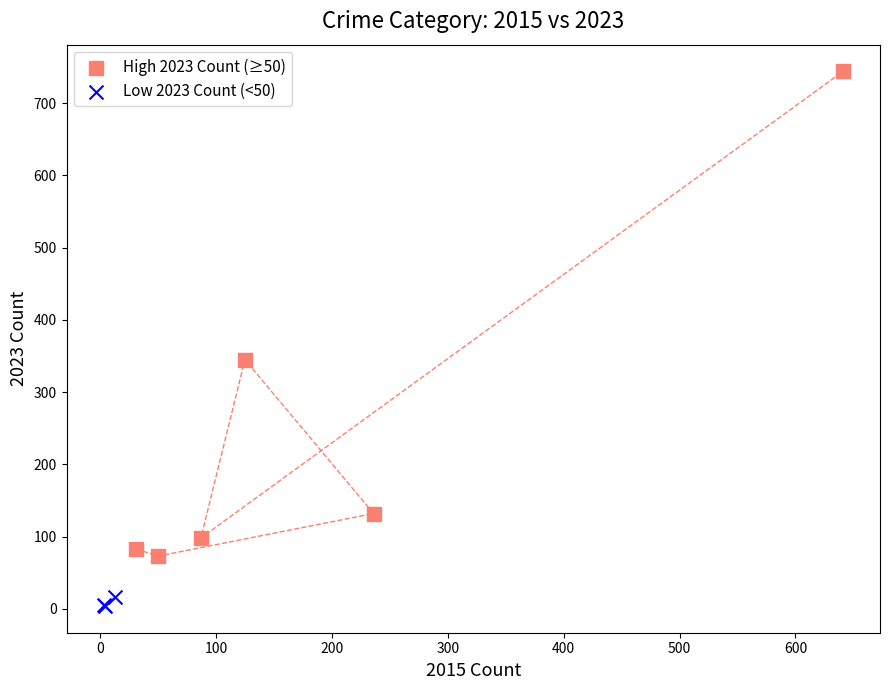

What are all the series names shown in the legend?

High 2023 Count (≥50), Low 2023 Count (<50)